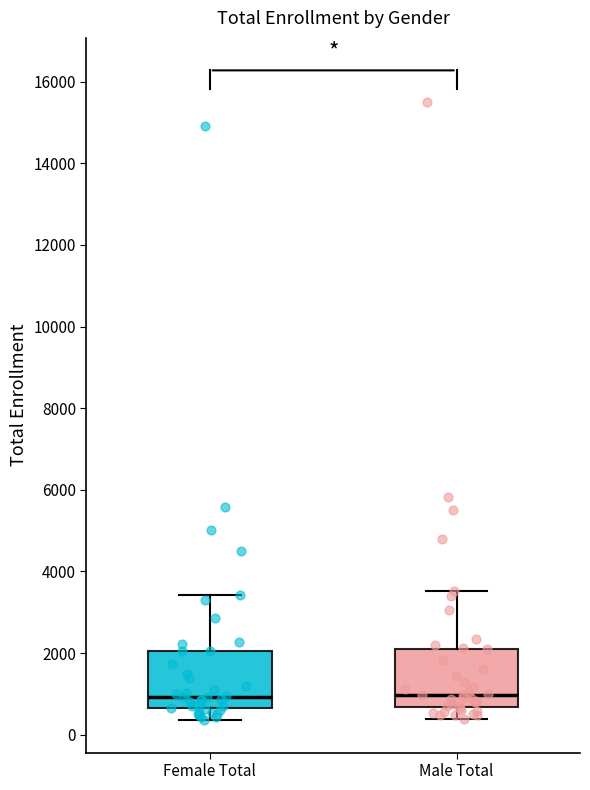

Reading left to right, read every box against the y-axis: the position of its median line, the range the box covers, and the ends of its whiskers. The values are not printed on the chart, so give them approximately, as read against the axis.

Female Total: median 1000, box 600 to 2000, whiskers 400 to 3400
Male Total: median 1000, box 600 to 2200, whiskers 400 to 3600